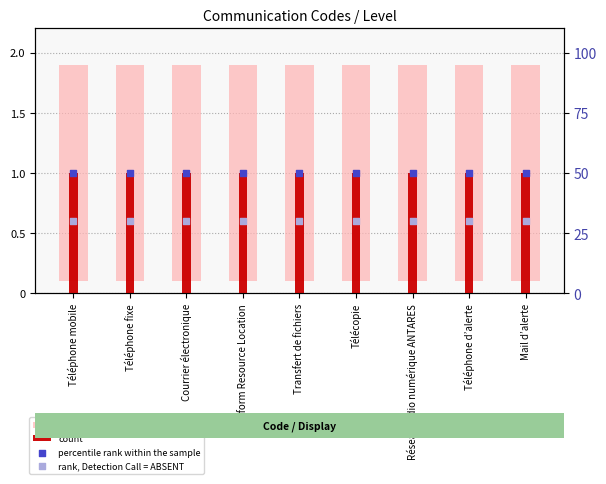

Which series reaches the maximum Y coordinate?

percentile rank within the sample